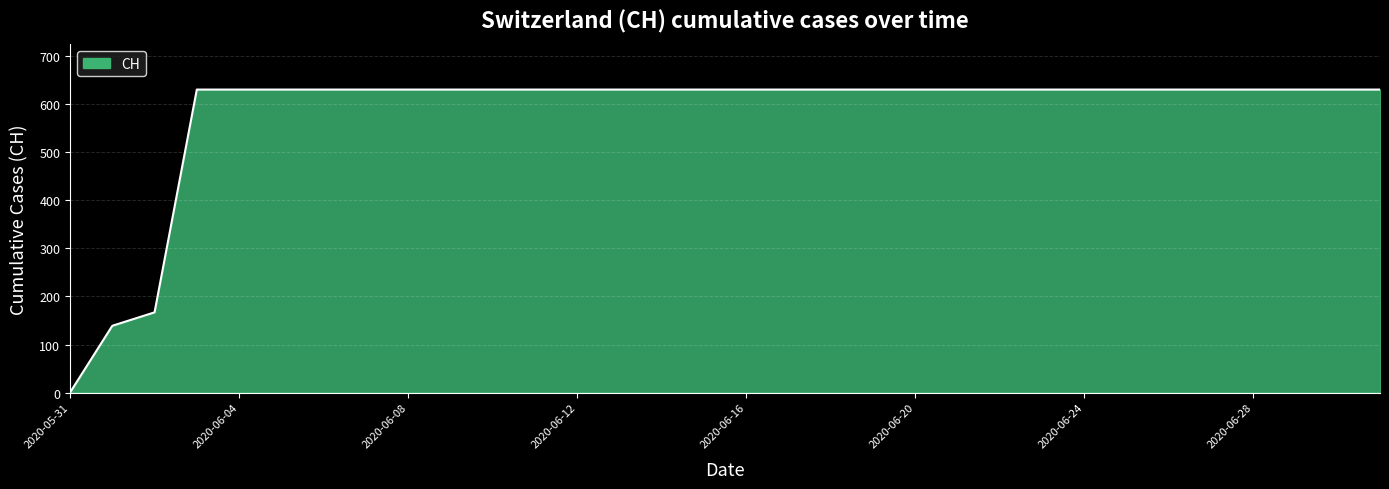

What is the greatest value displayed?

631